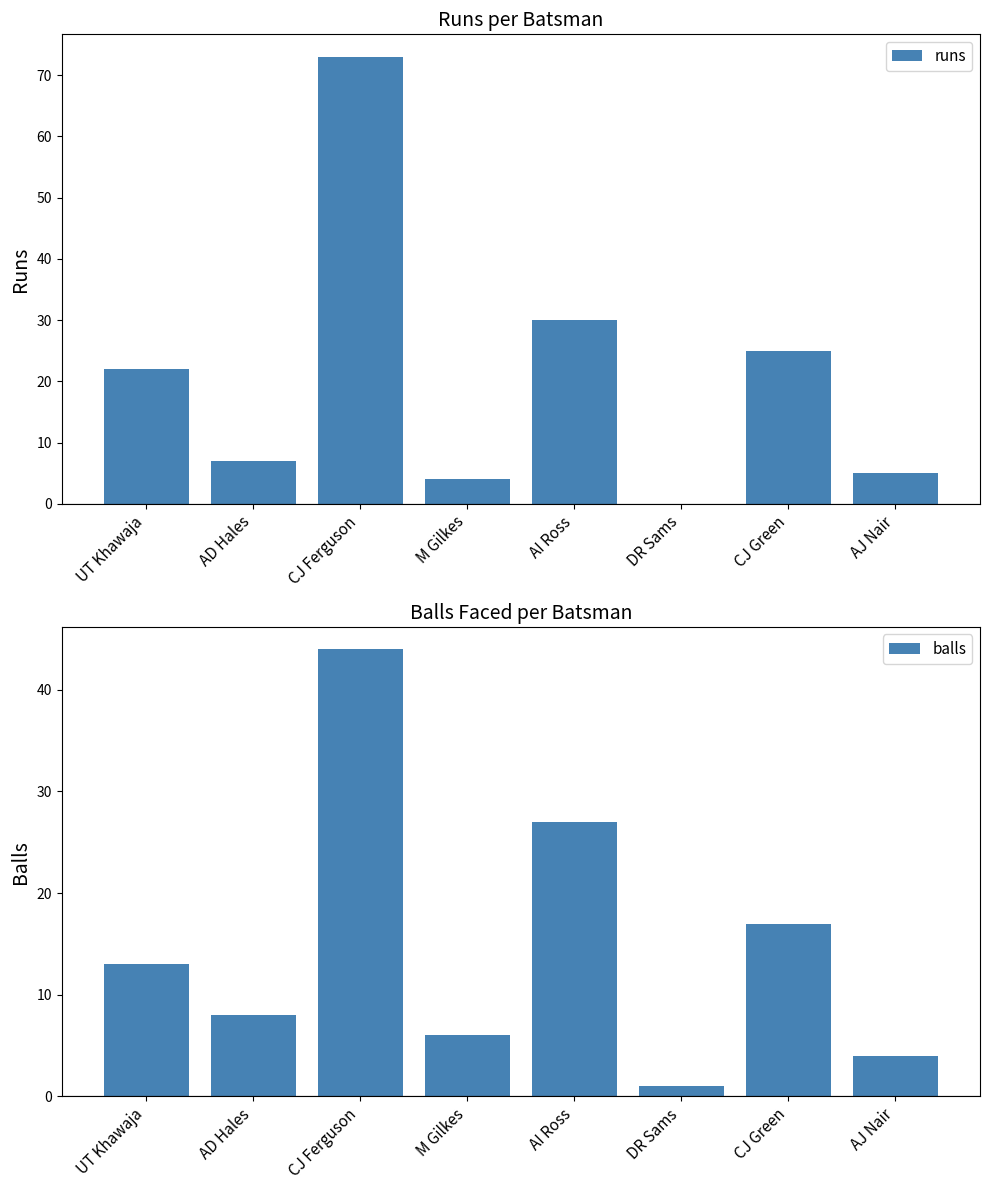

What is the sum of all runs values?

166